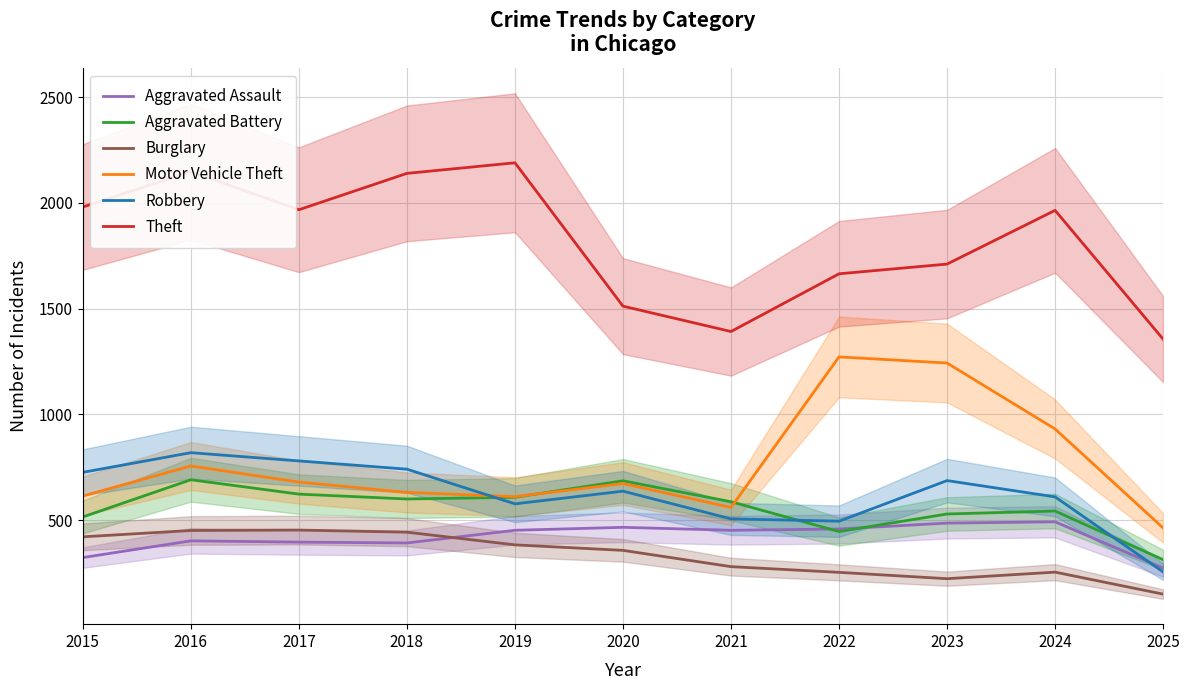

At 2024, list the series in order from smallest to largest.

Burglary, Aggravated Assault, Aggravated Battery, Robbery, Motor Vehicle Theft, Theft